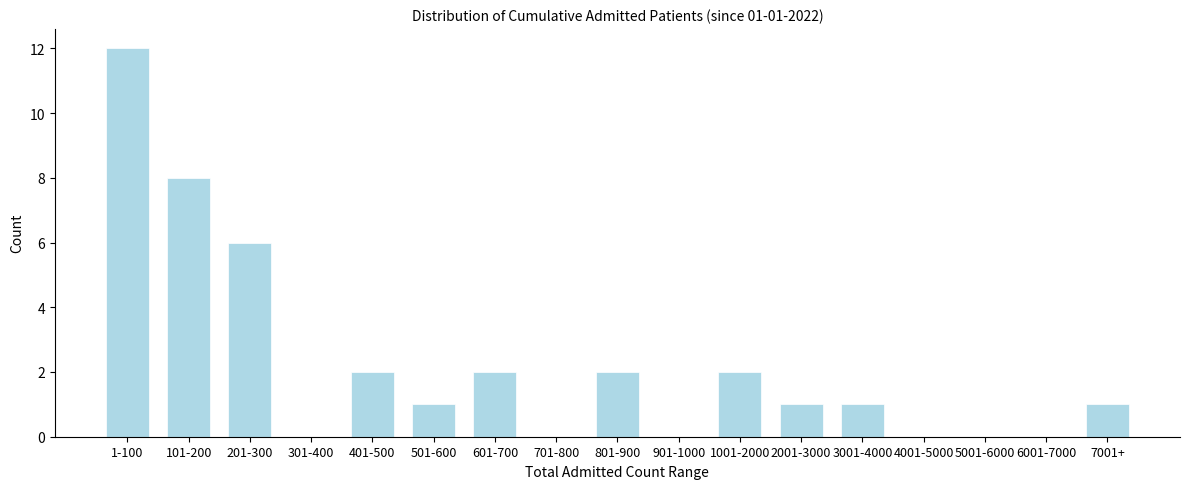

Reading right to left, extract all data points from this chart.

7001+=1	6001-7000=0	5001-6000=0	4001-5000=0	3001-4000=1	2001-3000=1	1001-2000=2	901-1000=0	801-900=2	701-800=0	601-700=2	501-600=1	401-500=2	301-400=0	201-300=6	101-200=8	1-100=12